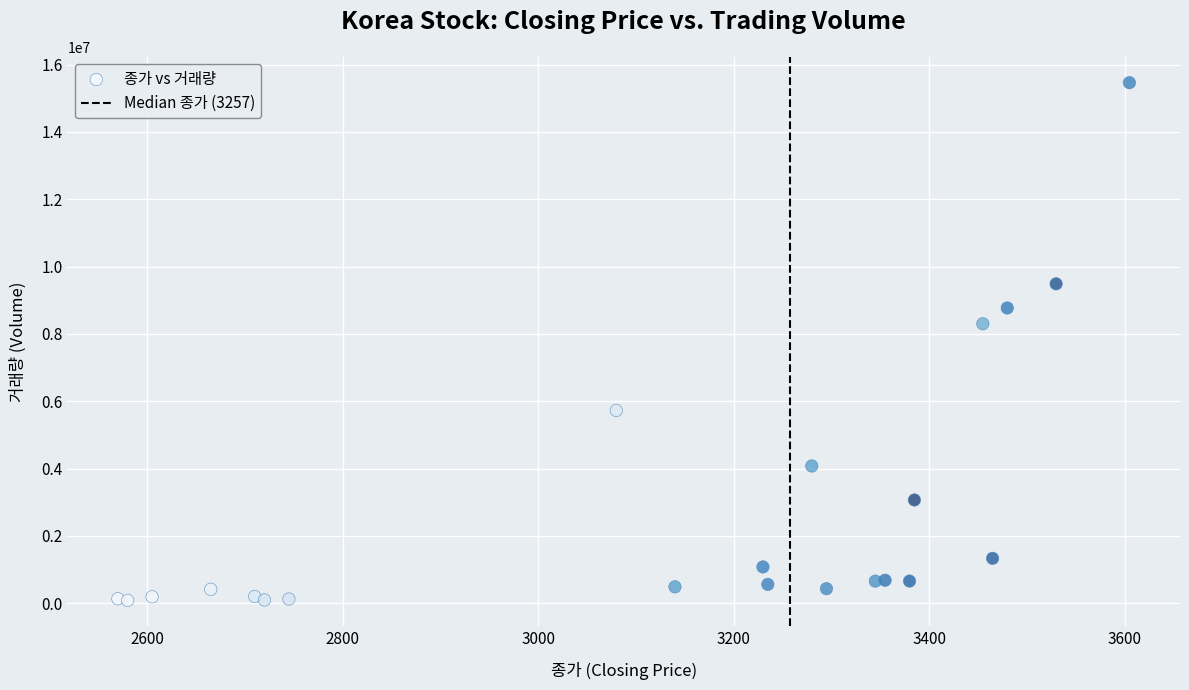

What Y value in the scatter plot is closest to 7772305?

8300181